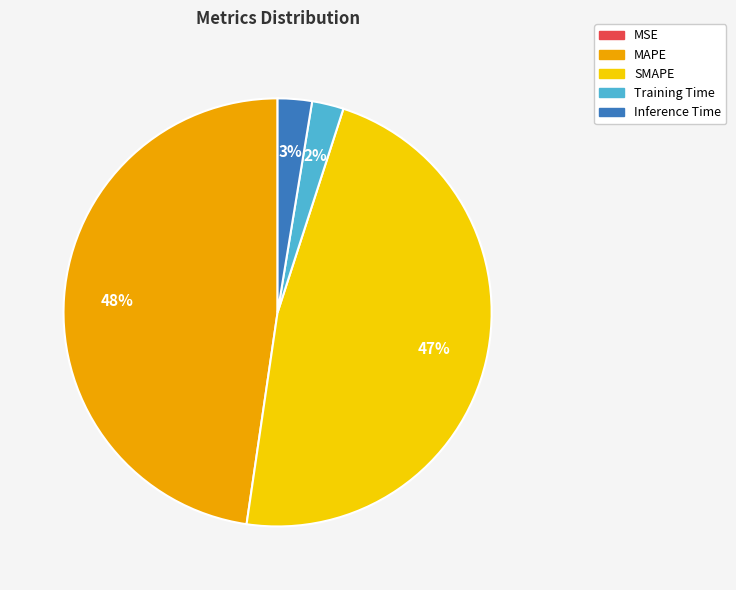

What percentage is the Inference Time slice, to the nearest percent?

3%